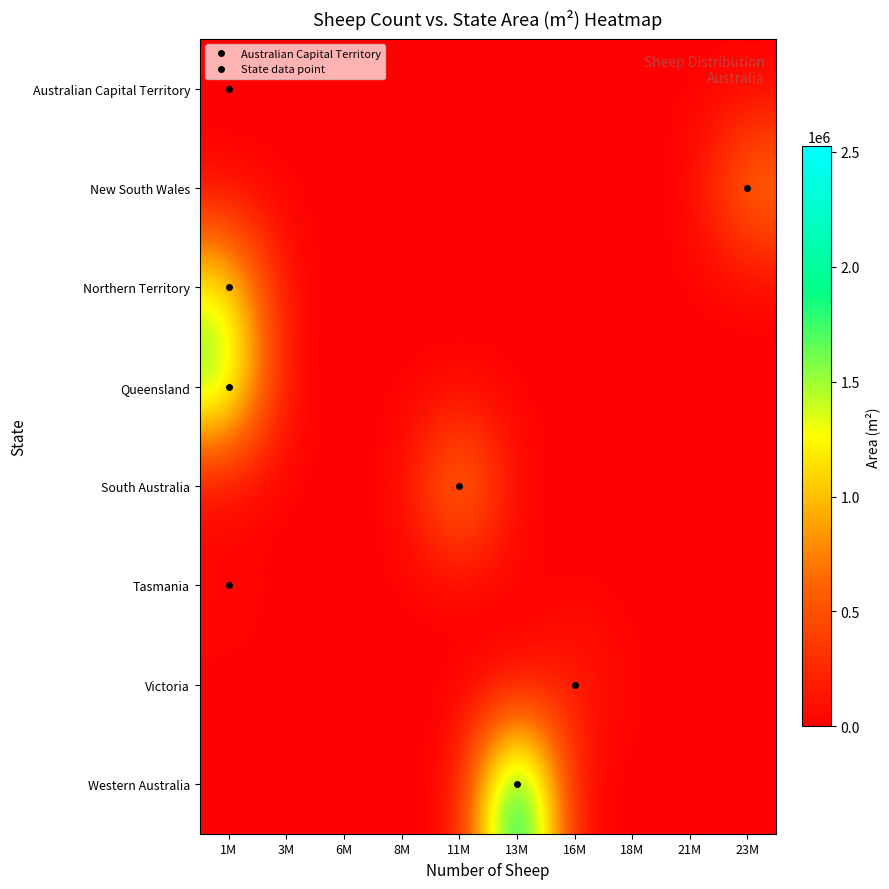

How many data points does each series have?

10